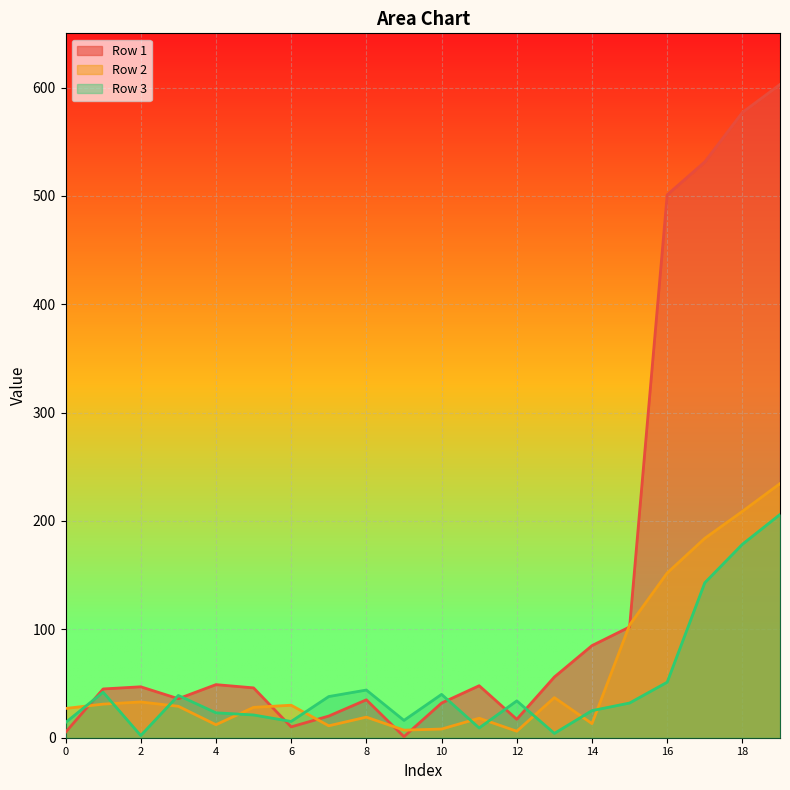

What is the average value of the Row 1 series?

142.3